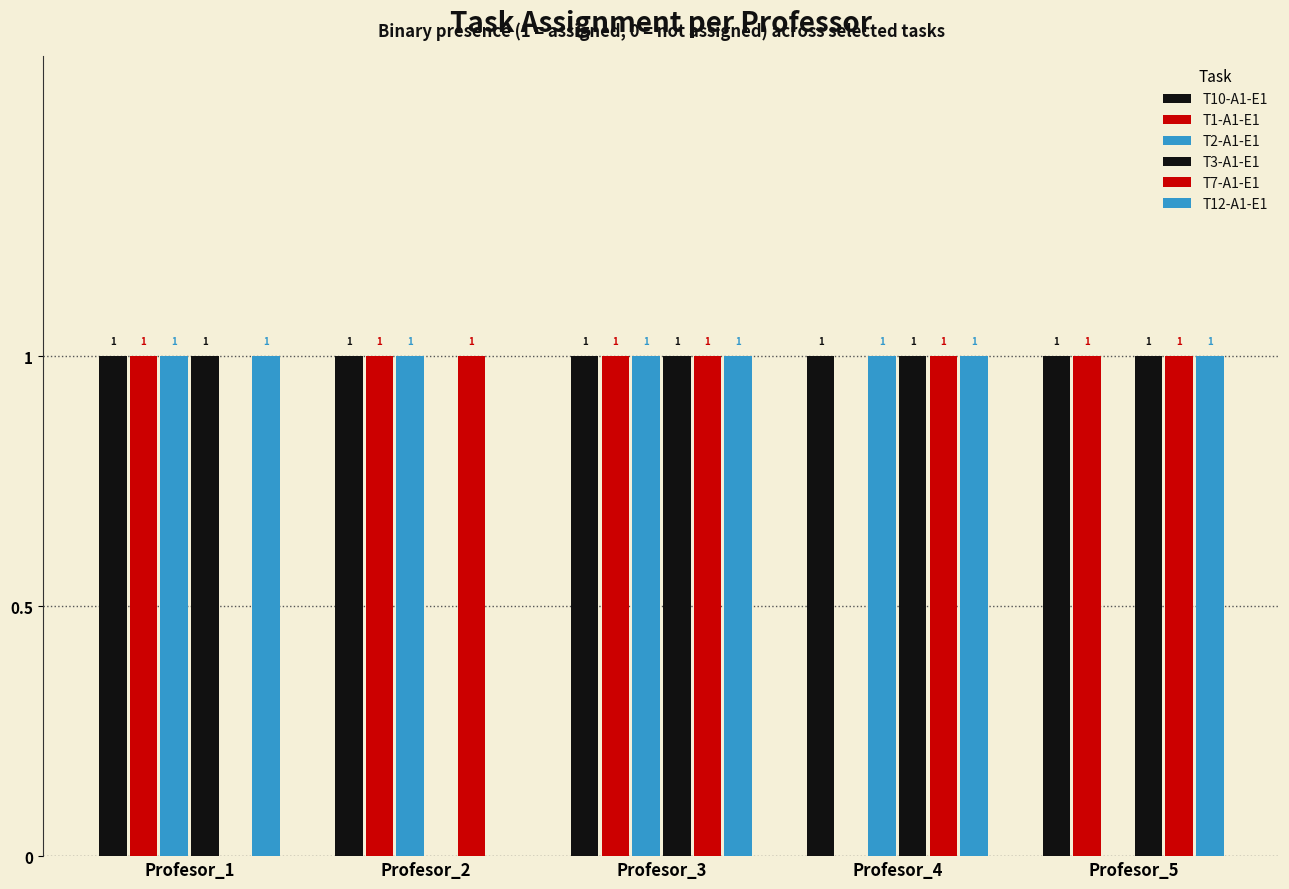

Is the value of T7-A1-E1 at Profesor_3 greater than the value of T3-A1-E1 at Profesor_5?

No